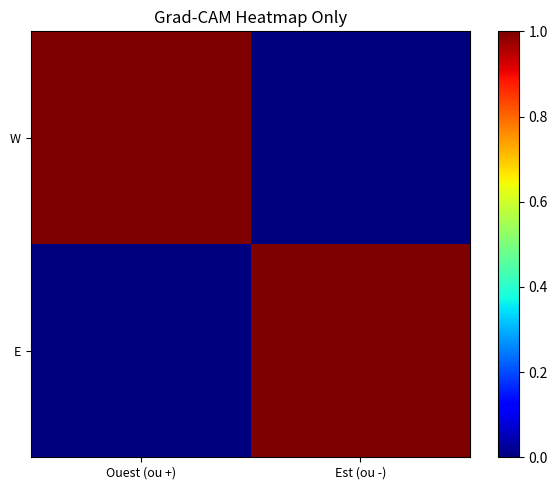

At how many categories does at least one series exceed 0?

2